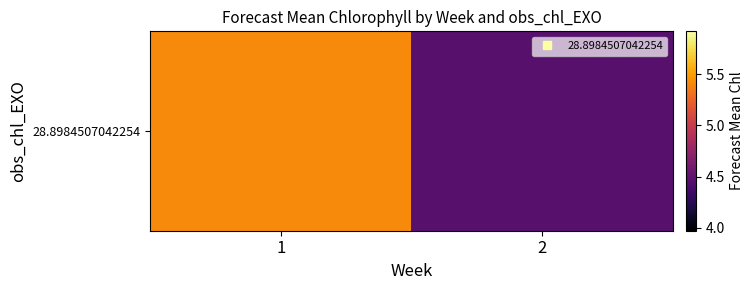

What is the ratio of the value at 2 to the value at 1?

0.8